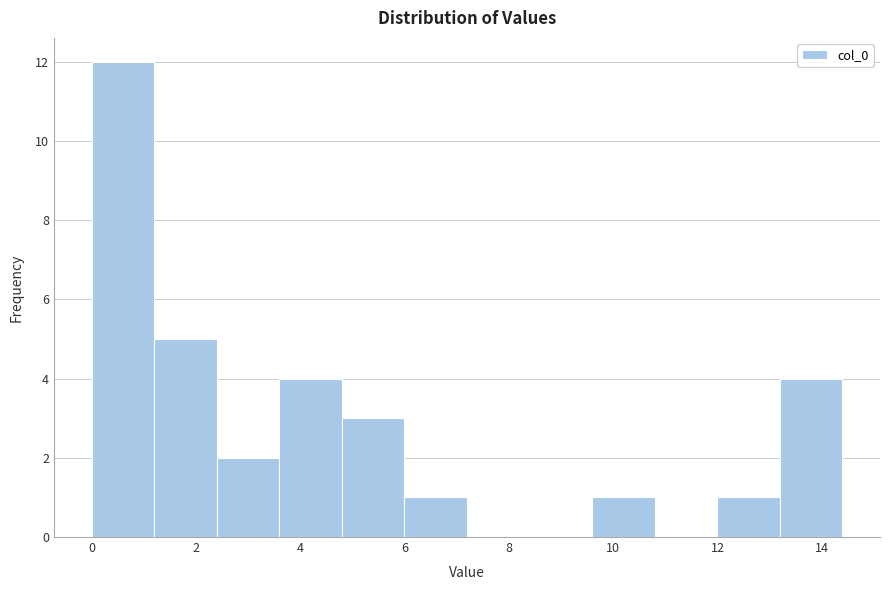

What is the height of the bar covering 2.4 to 3.6 on the x-axis? Neither the bar edges nor the heights are printed on the chart, so give them approximately, as read against the axes.

2